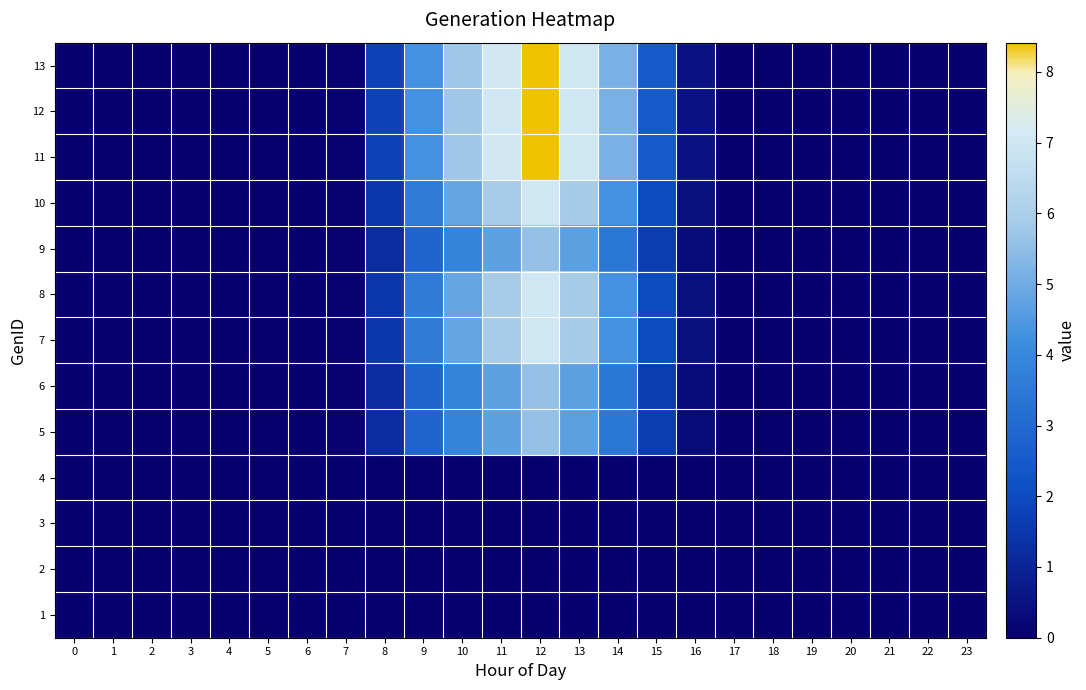

How many distinct data groups are displayed?

13